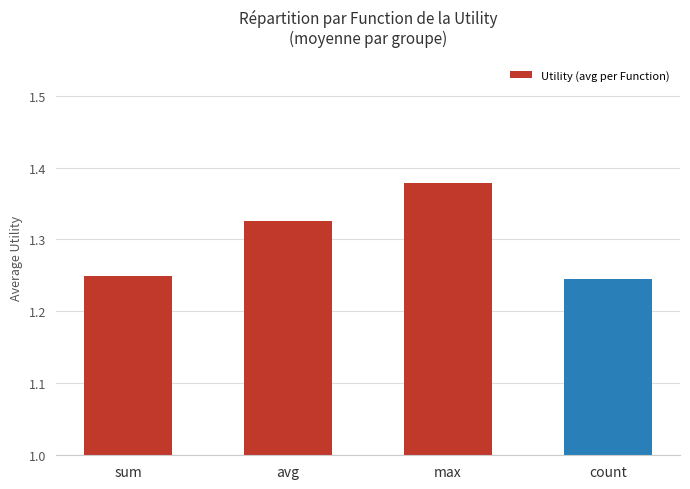

Rank the categories by value from highest to lowest.

max, avg, sum, count